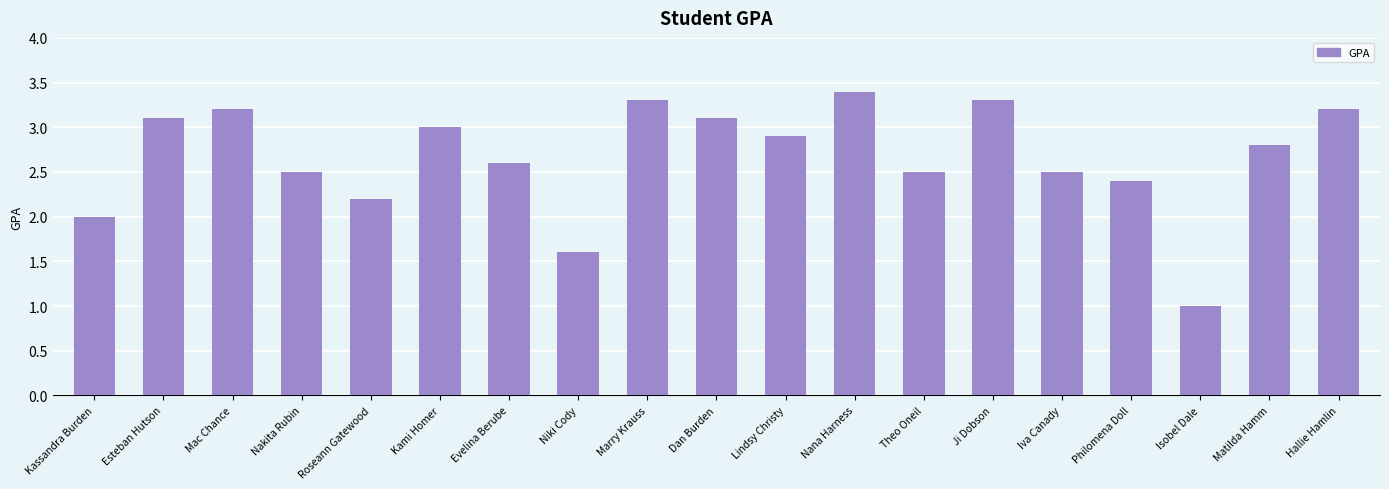

What is the difference between the second highest and second lowest values?

1.7